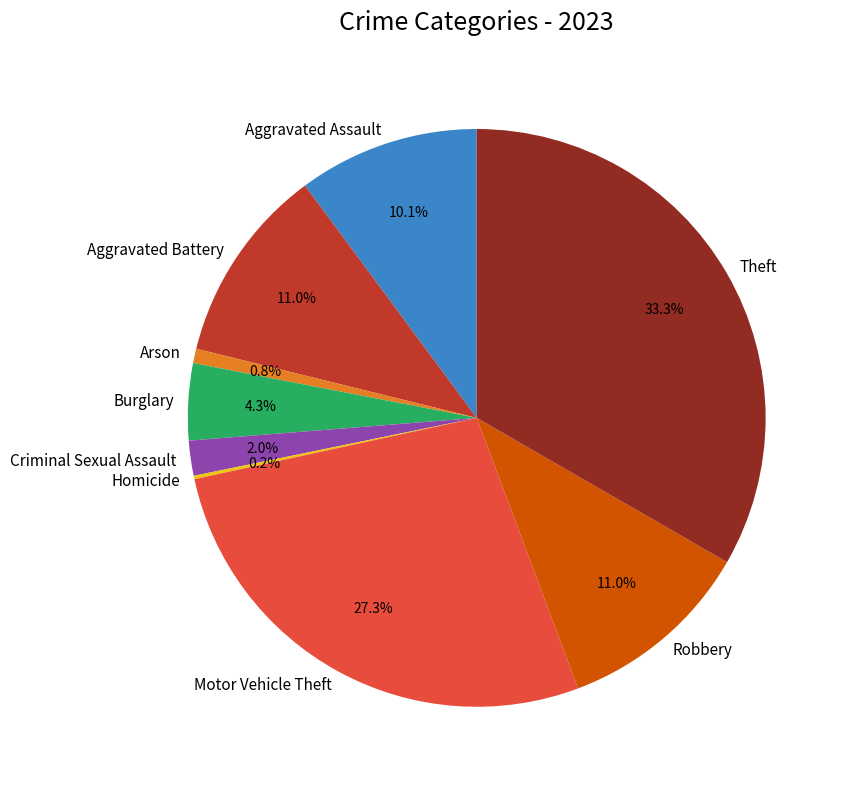

How much of the chart is everything except Arson?

99.2%